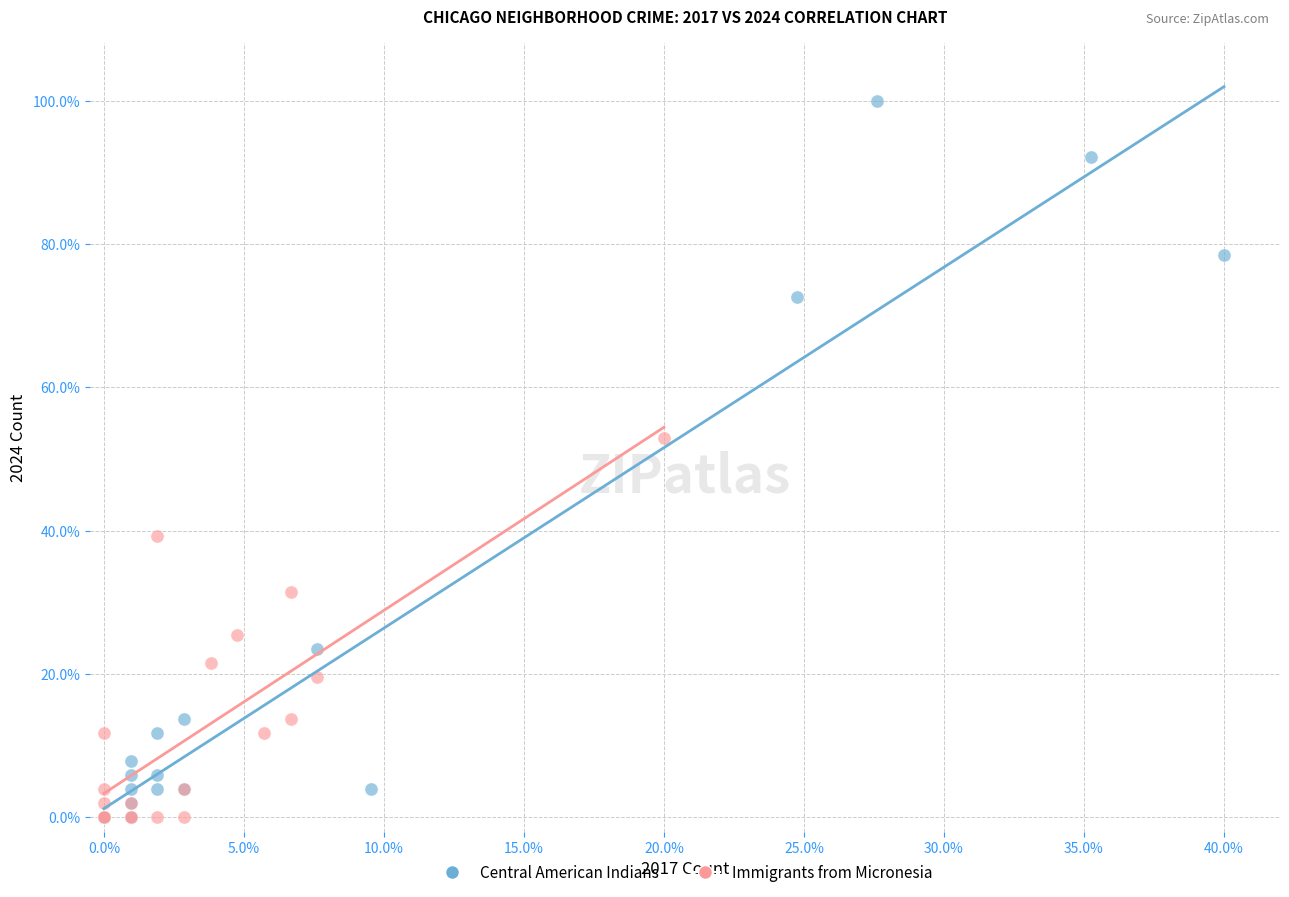

Which series has the widest spread of Y values?

Central American Indians